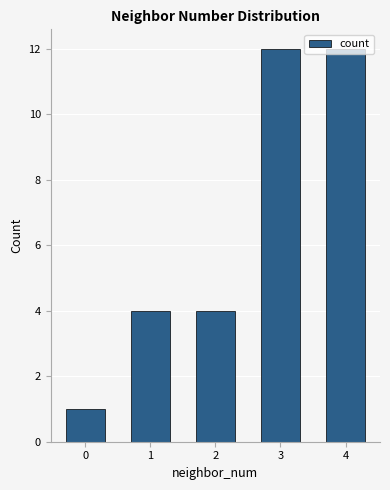

What is the maximum value shown in the chart?

12